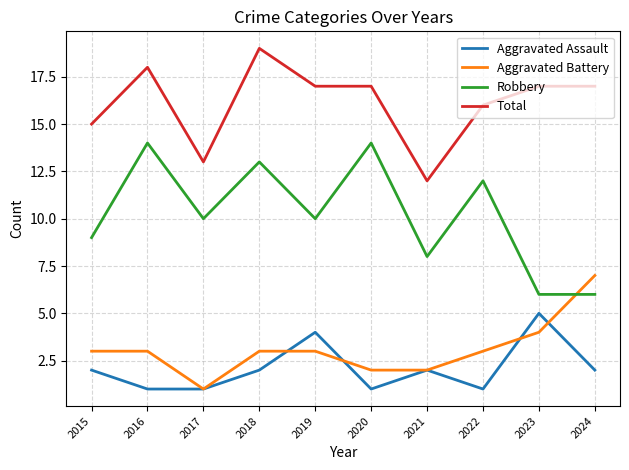

Rank the series at 2024 from lowest to highest value.

Aggravated Assault, Robbery, Aggravated Battery, Total